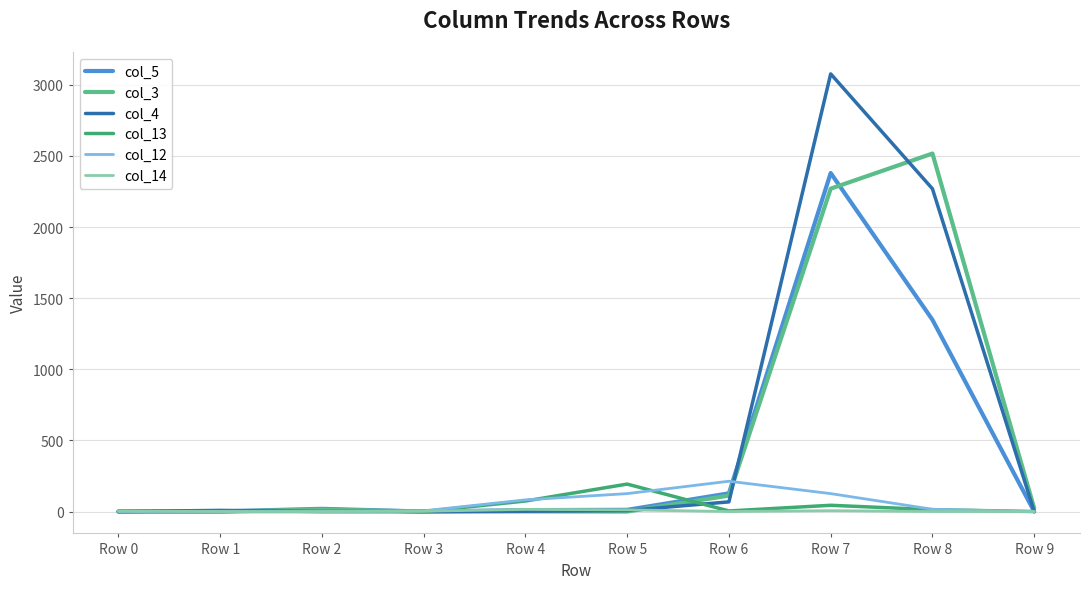

Which series has the largest range (max minus min)?

col_4